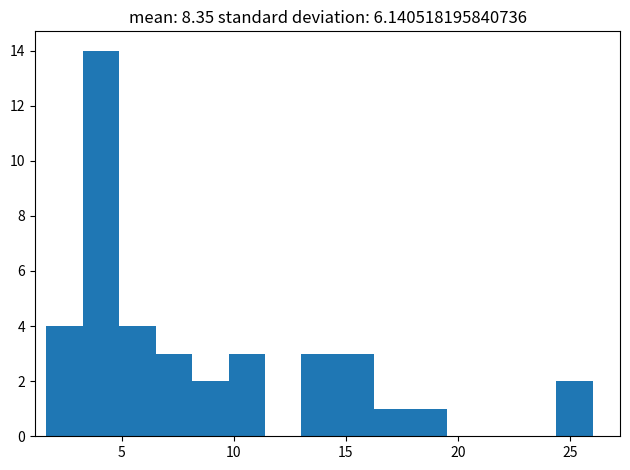

Around what value on the x-axis is the tallest bar? Give the approximate position of its centre, as read against the axis.

4.0